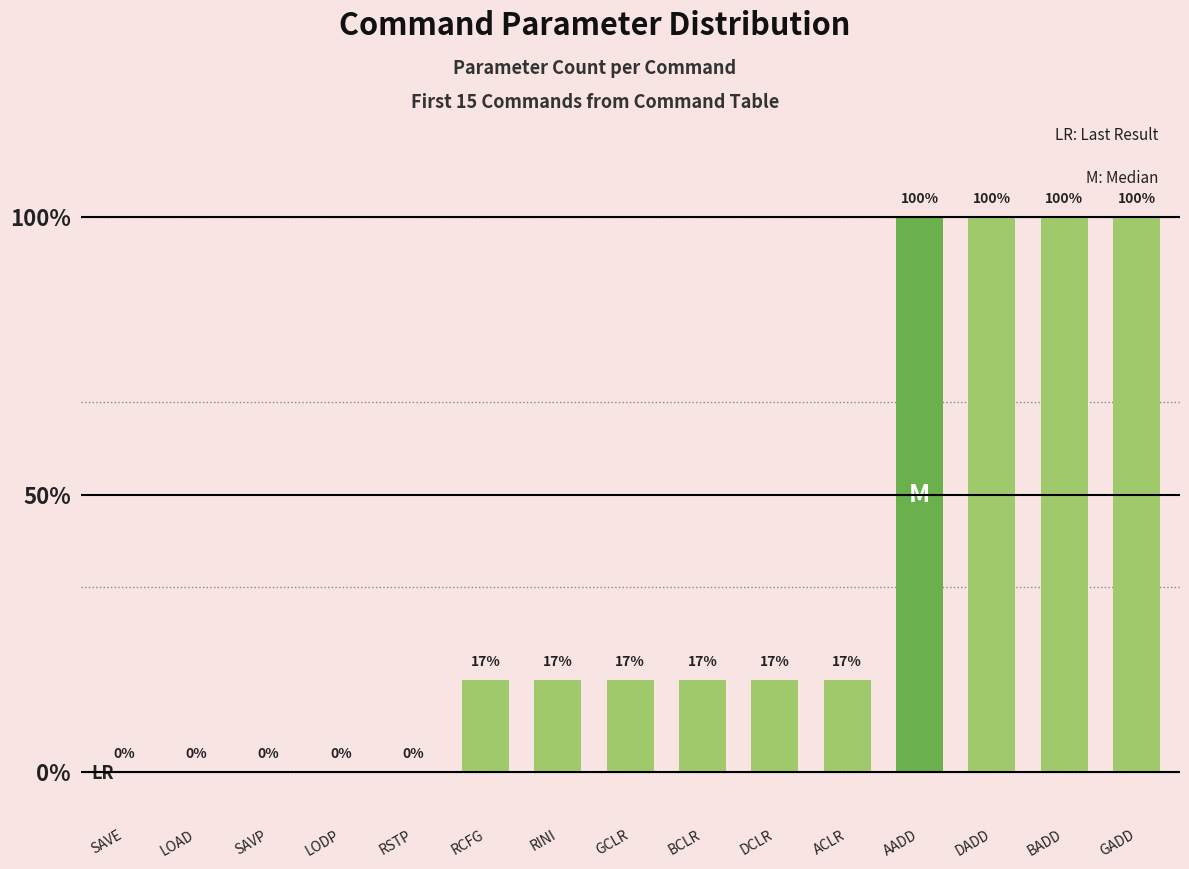

What is the label of the 1st bar from the left?

SAVE